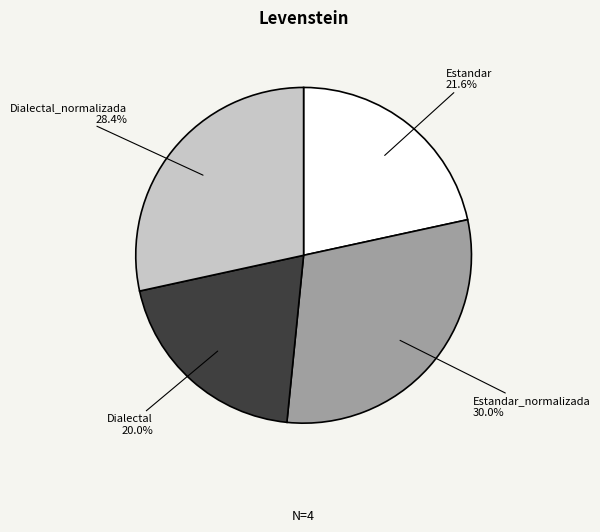

The Estandar_normalizada slice represents 21% of the pie. True or false?

False